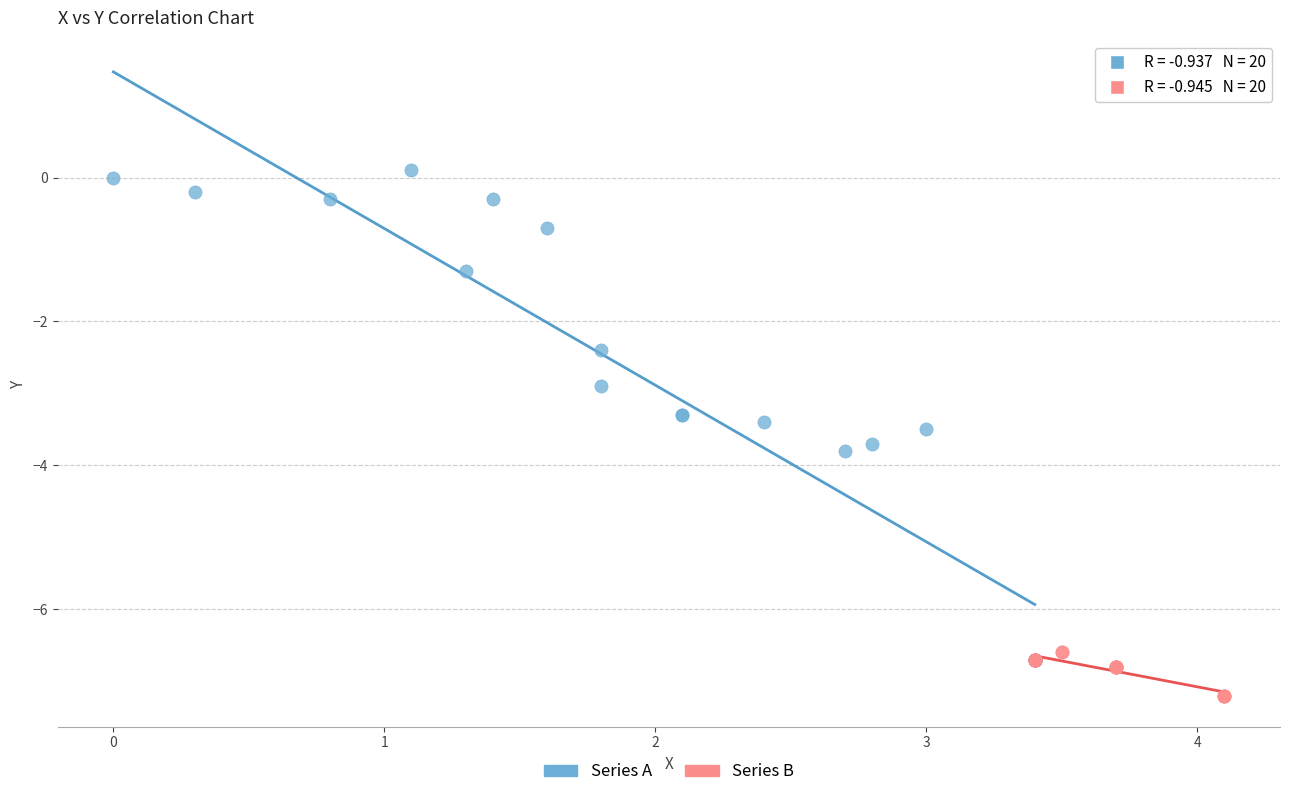

Which series contains the lowest Y value?

Series B